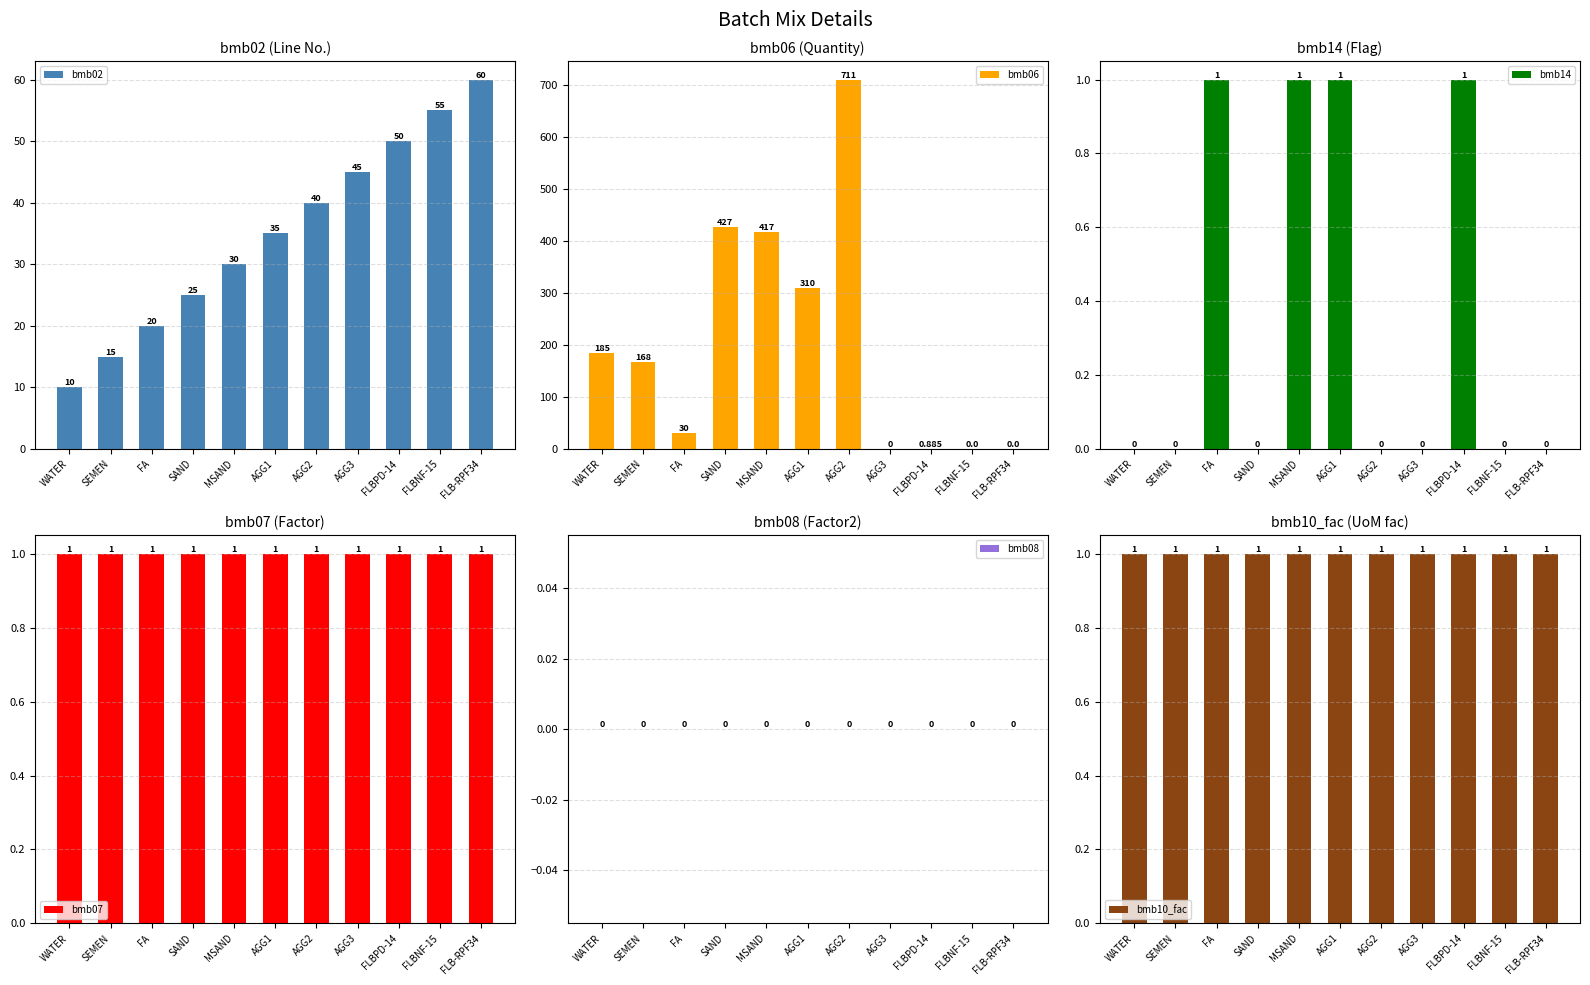

What is the label of the 10th bar from the left?

FLBNF-15